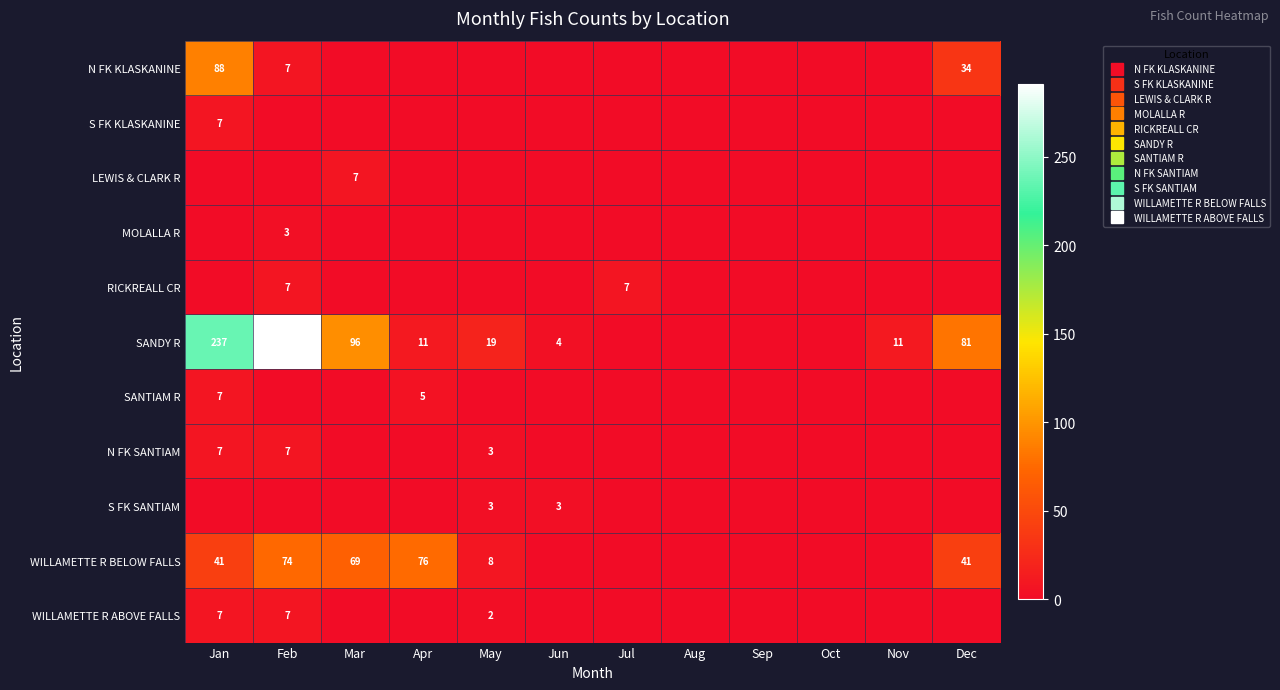

What is the difference between the maximum and second lowest values in the MOLALLA R series?

3